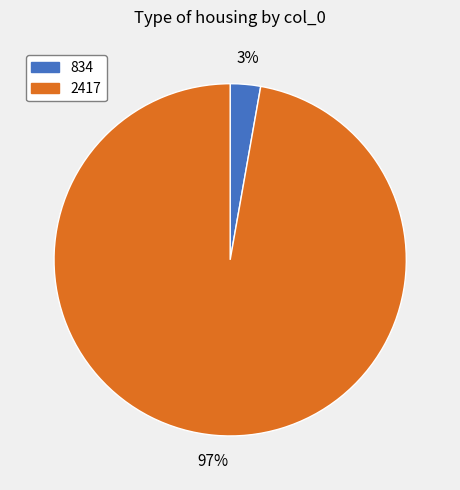

What is the majority slice?

2417